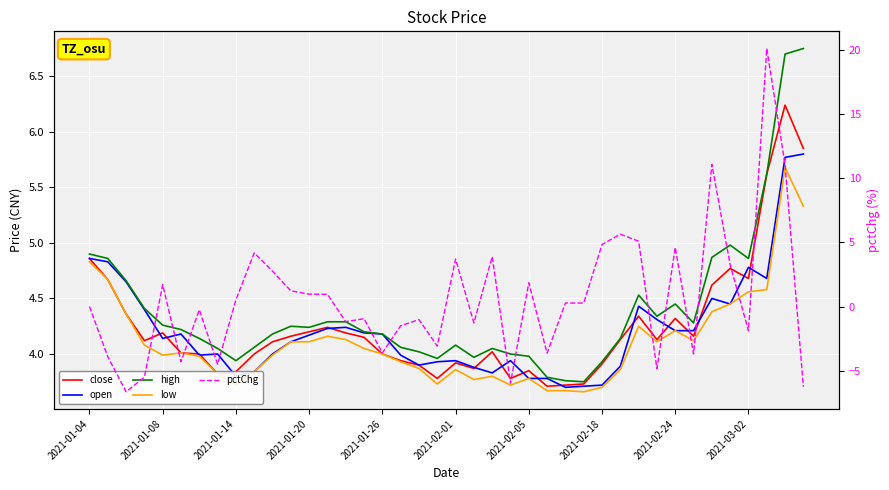

At which category is the sum across all series the highest?

37